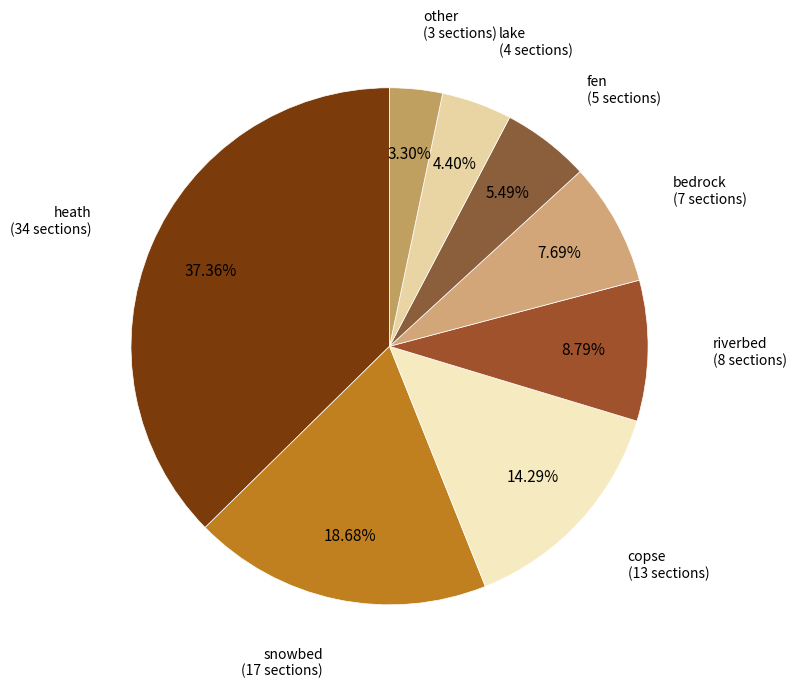

To the nearest percent, what is the average slice percentage?

12%